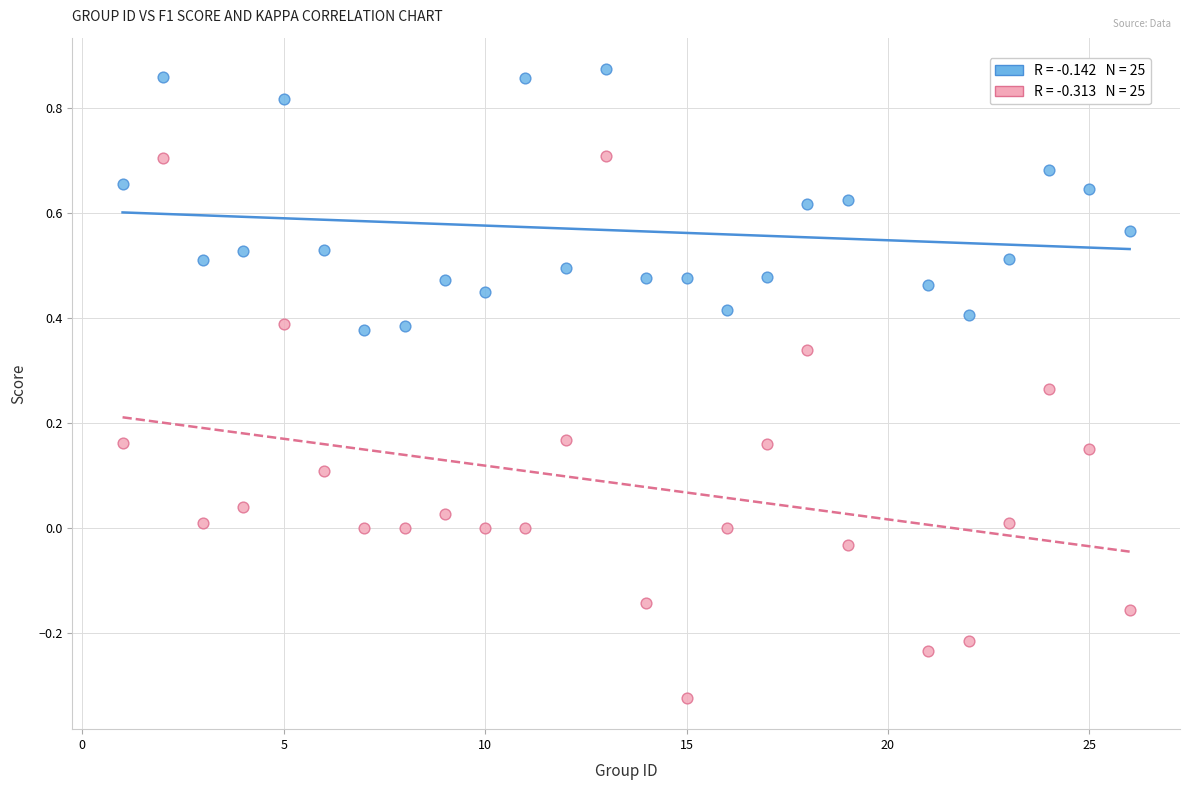

Across all data points, what is the range of Y values (max minus min)?

1.2